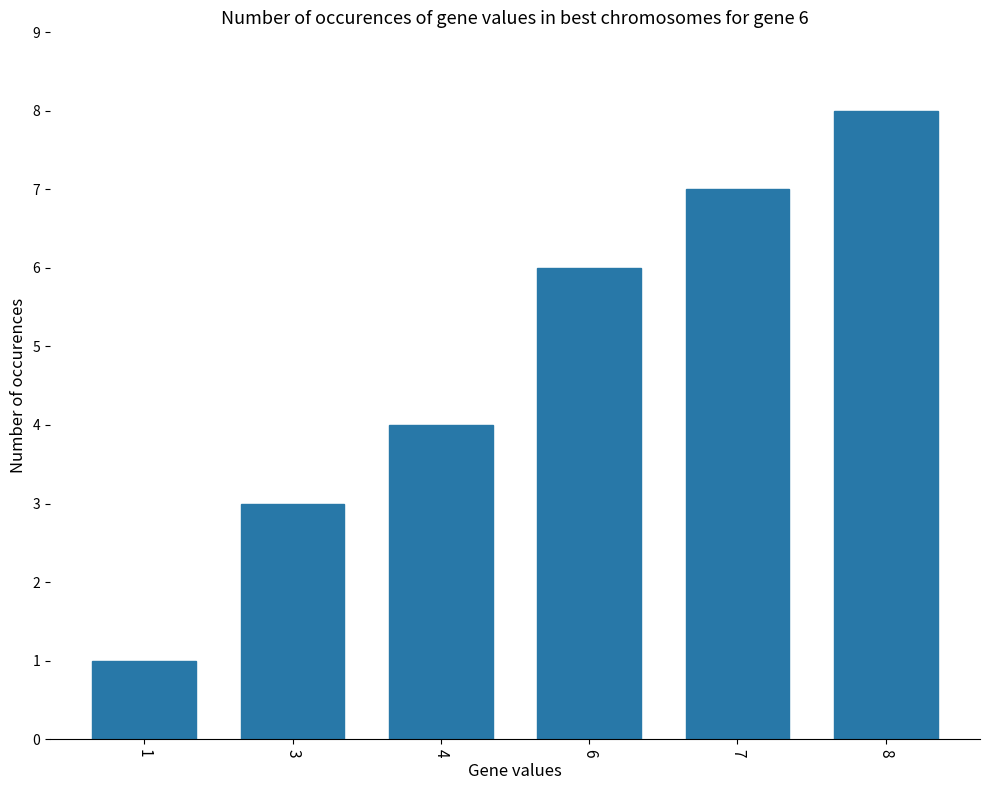

True or false: the data shows 13 at 8.

False